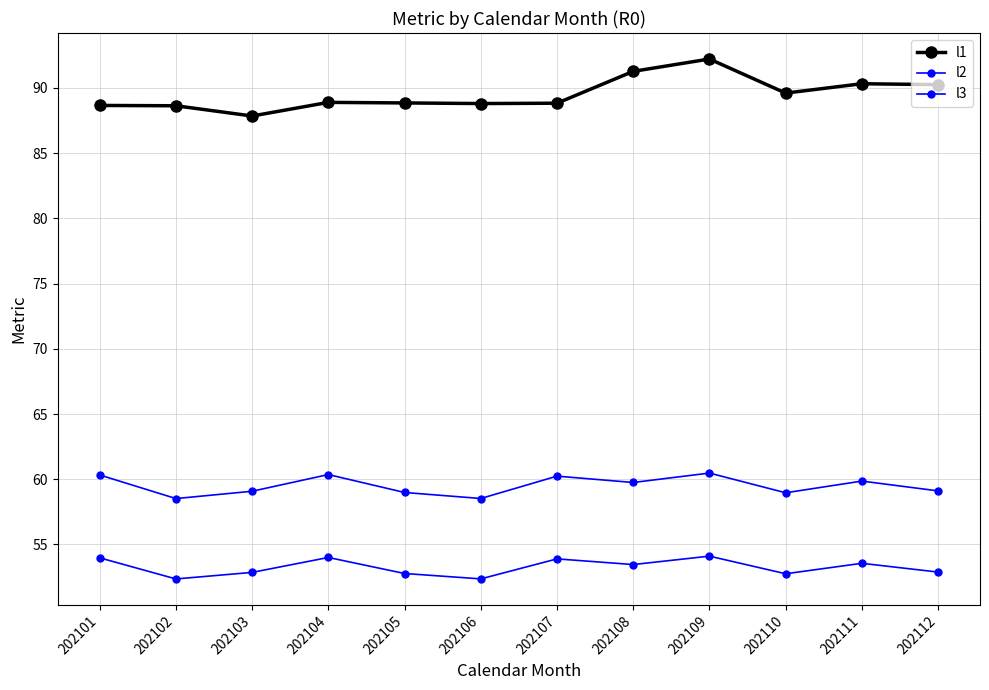

How many lines are shown in the chart?

3